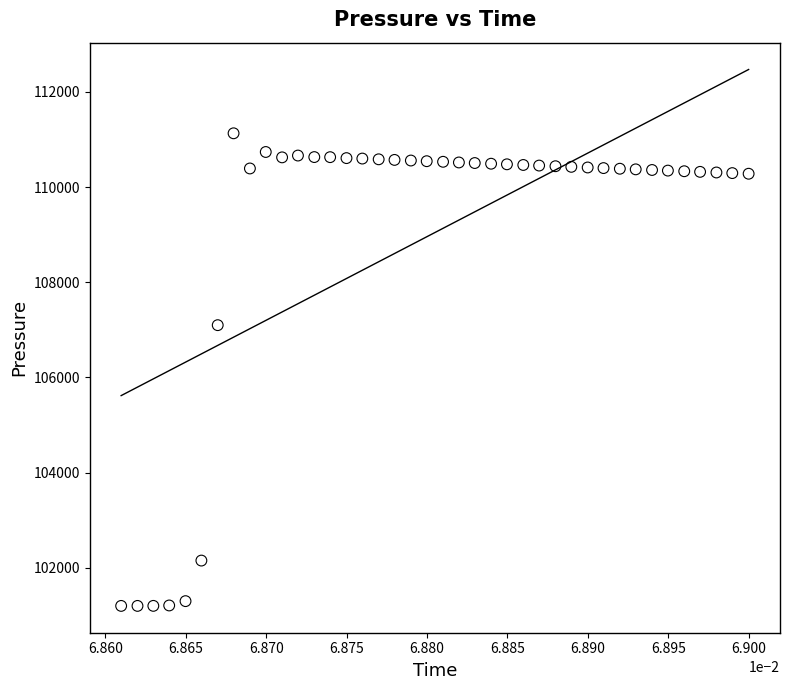

What is the range of Y values (max minus min)?

9931.5